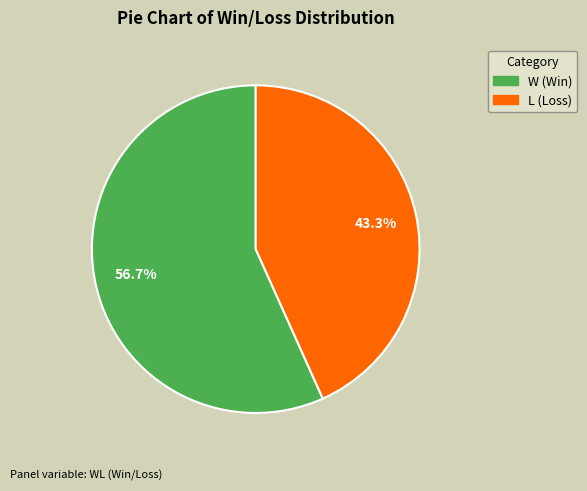

Is there a majority slice in this chart?

Yes